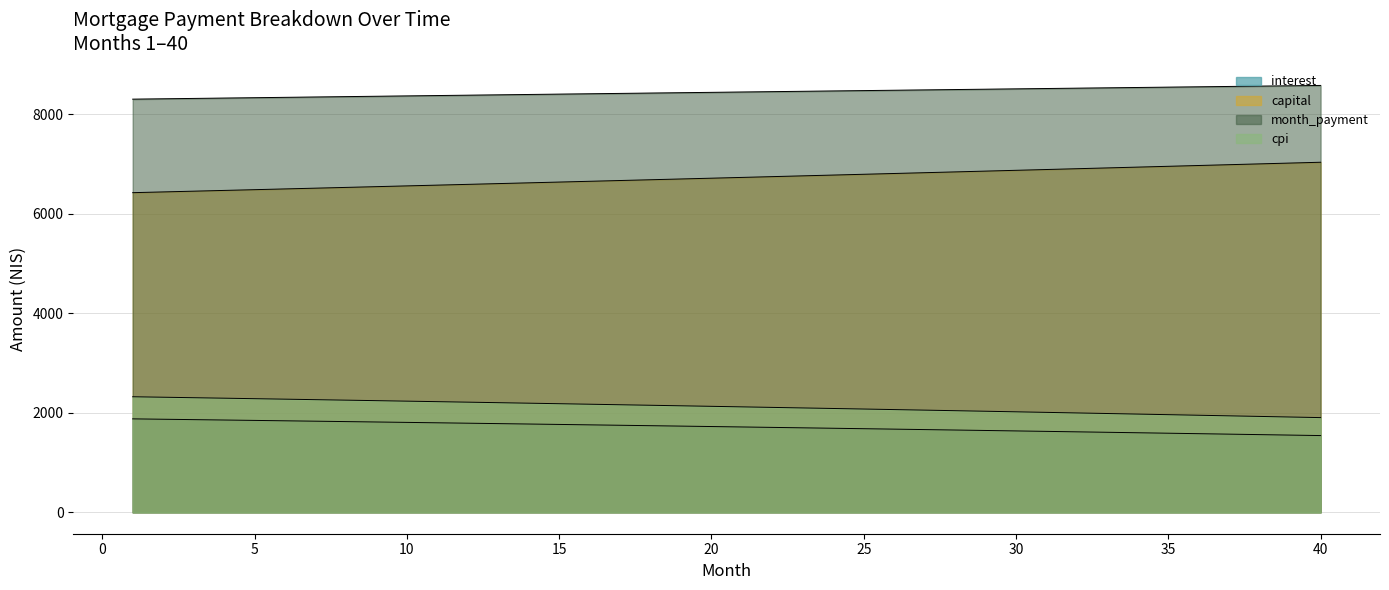

How many data points in opening_balance are less than 1725?

20